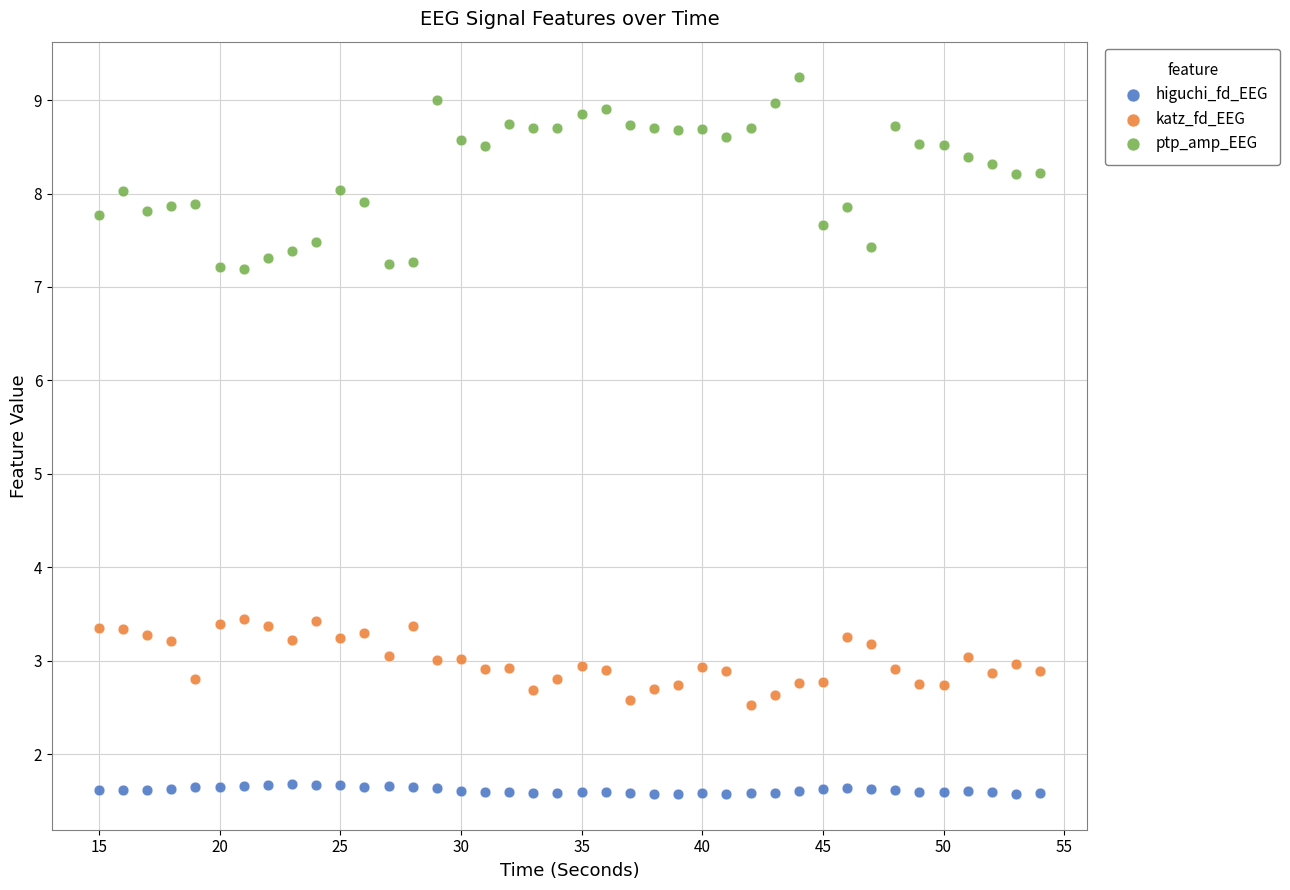

Which series contains the lowest Y value?

higuchi_fd_EEG